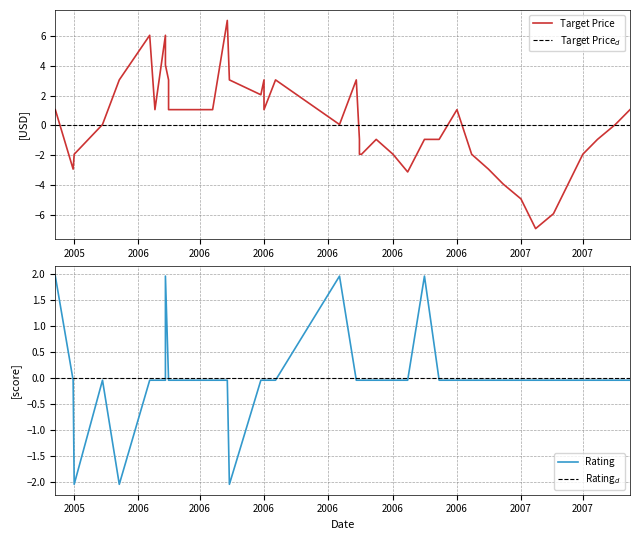

What is the greatest value displayed?

7.1